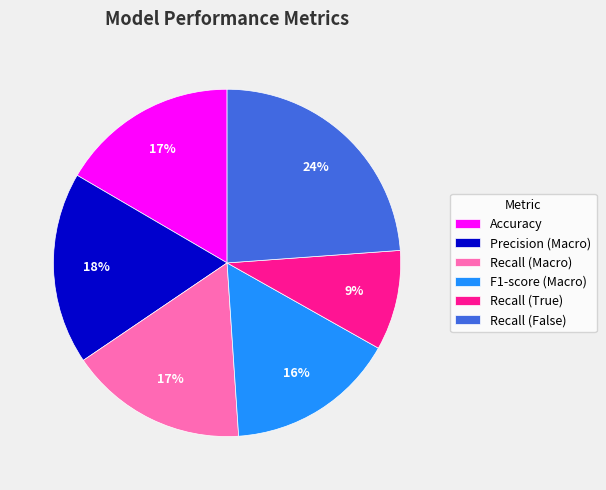

Count the number of slices in the pie.

6